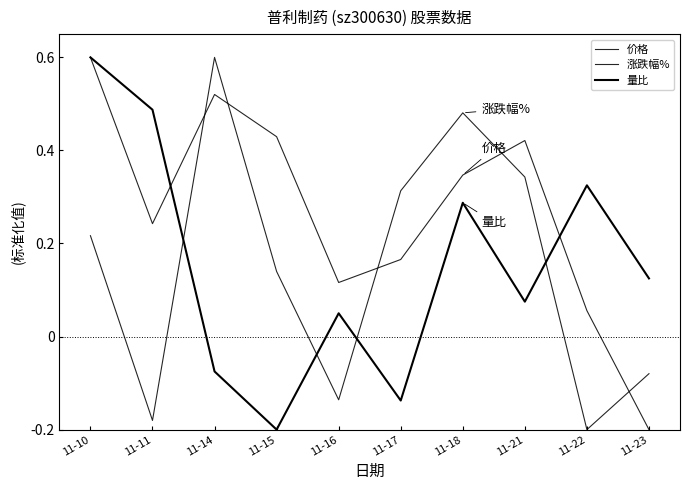

Between 11-22 and 11-17, which is larger?

11-17